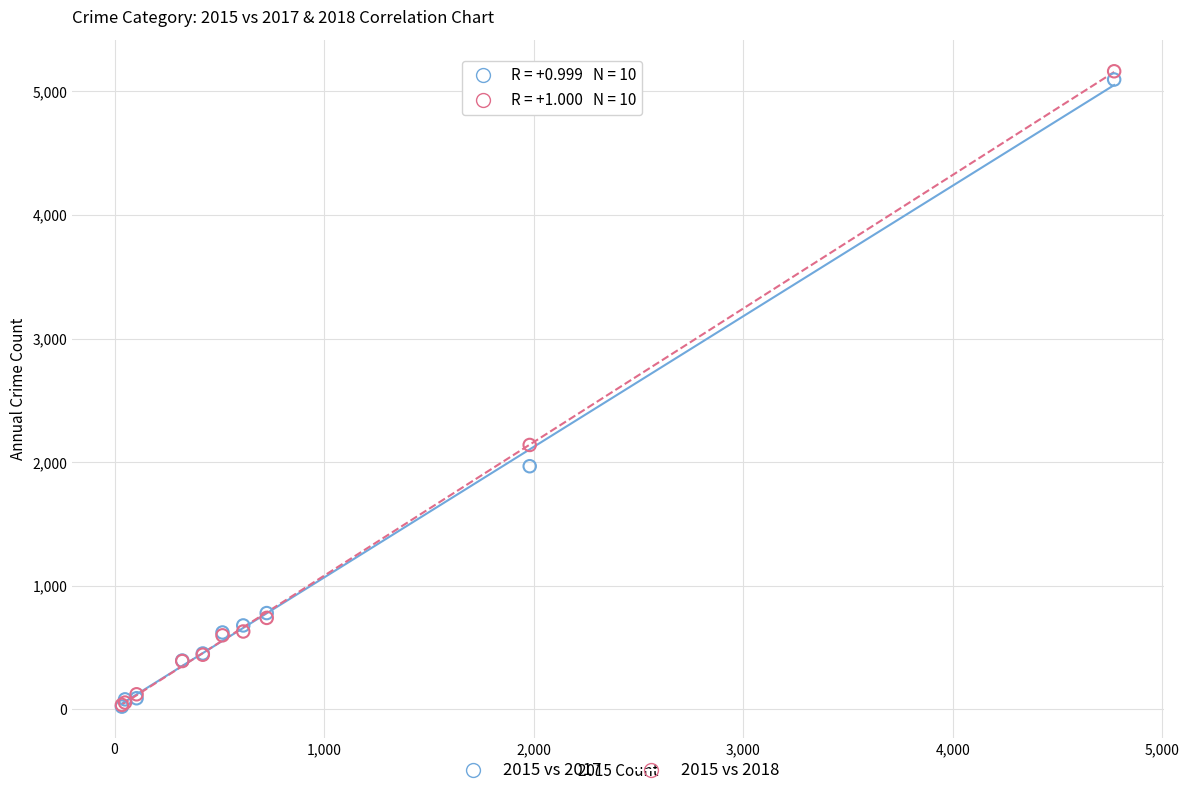

Which series contains the highest Y value?

2015 vs 2018